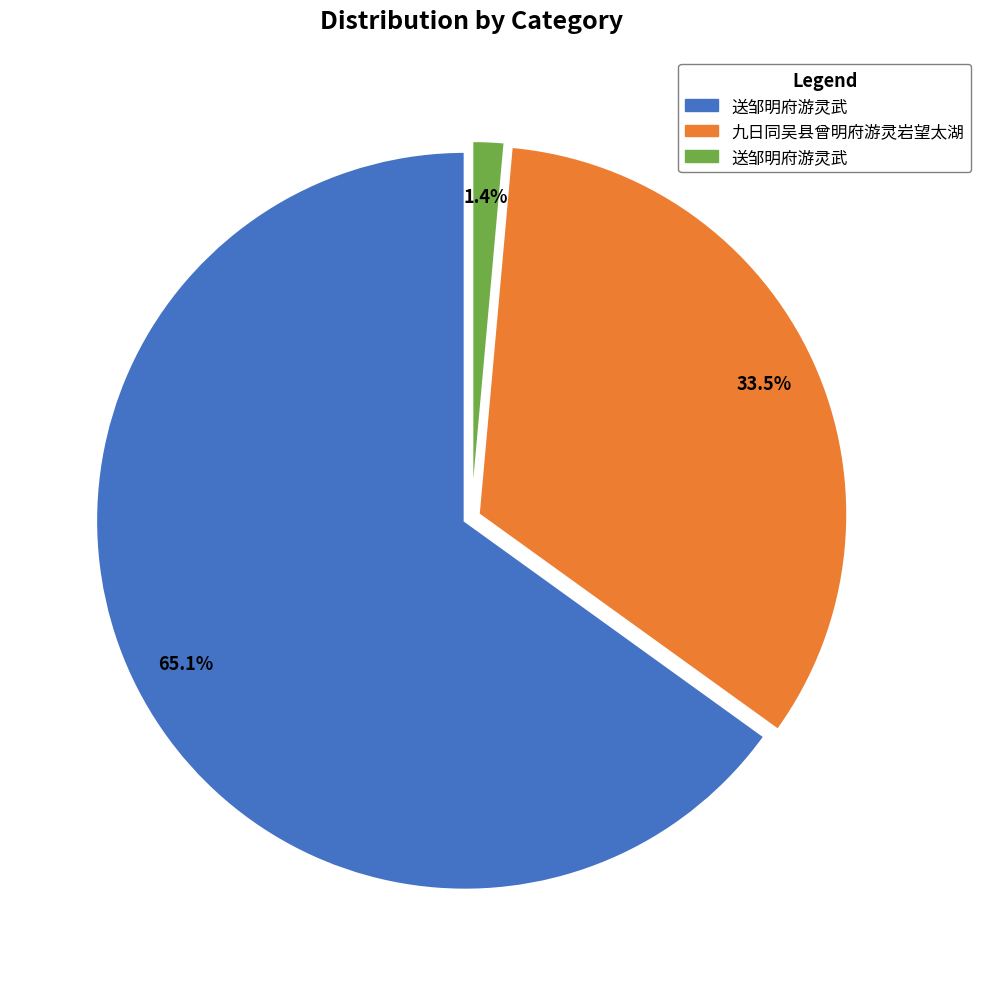

Is there any slice that represents more than half of the pie?

Yes